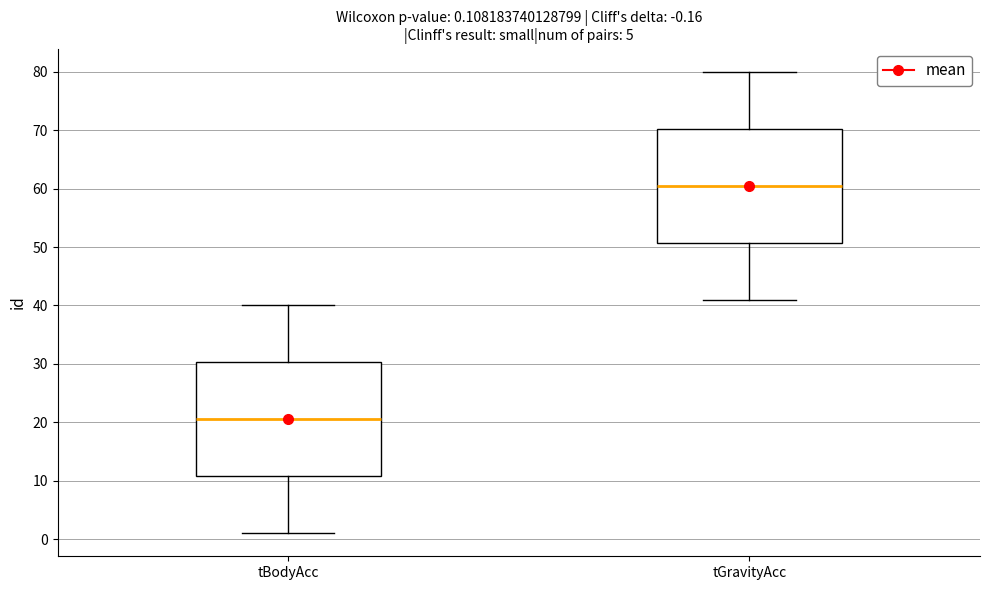

Which box has the lowest median line?

tBodyAcc